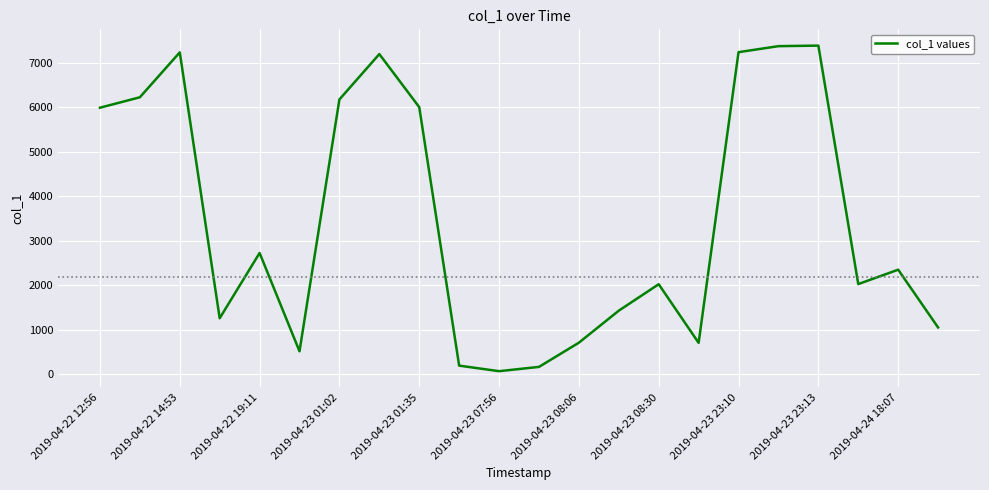

What is the difference between the maximum and minimum values?

7314.6